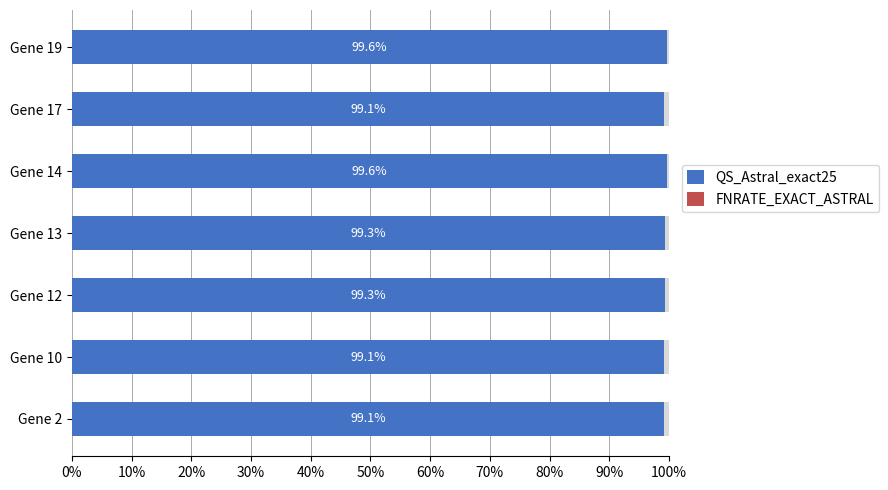

How many QS_Astral_exact25 values are between 99 and 100?

7